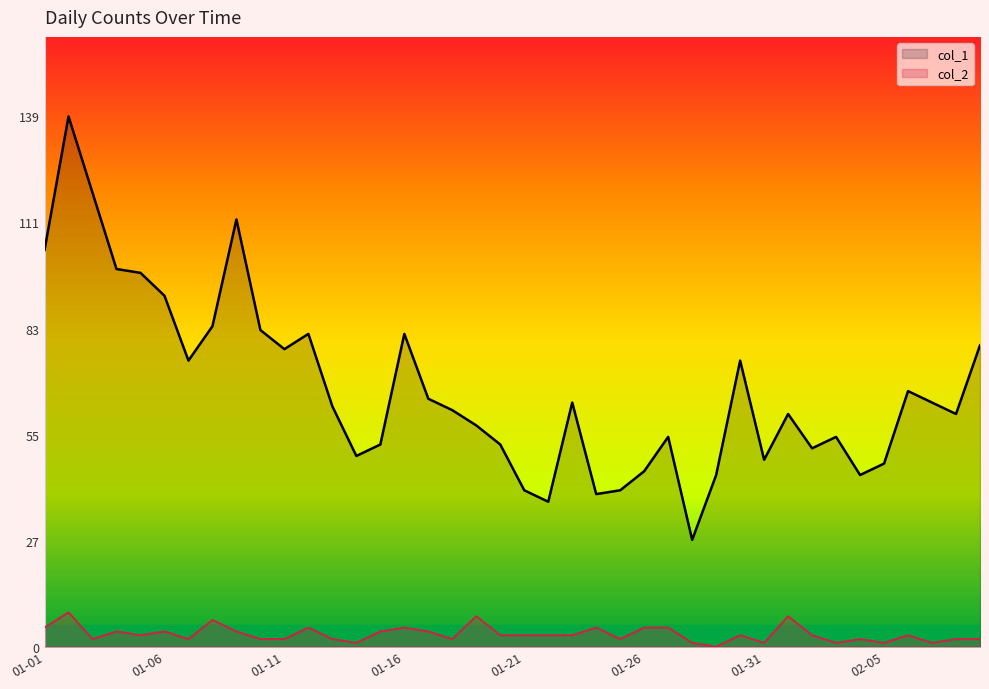

What is the difference between the maximum and second lowest values in the col_1 series?

101